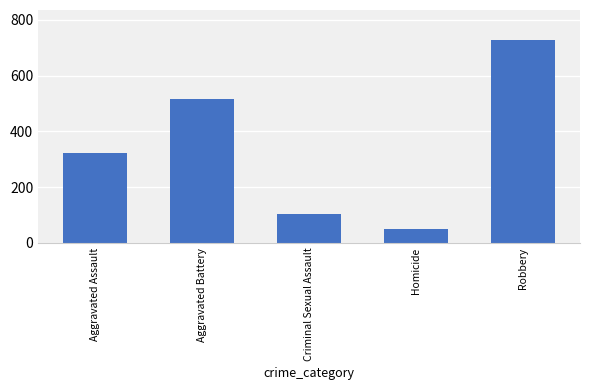

What is the label of the 3rd bar from the right?

Criminal Sexual Assault